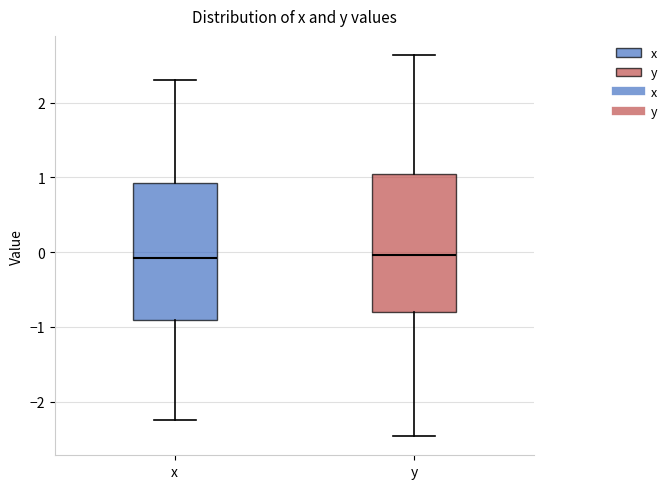

Reading left to right, read every box against the y-axis: the position of its median line, the range the box covers, and the ends of its whiskers. The values are not printed on the chart, so give them approximately, as read against the axis.

x: median -0.1, box -0.9 to 0.9, whiskers -2.2 to 2.3
y: median 0.0, box -0.8 to 1.0, whiskers -2.5 to 2.6